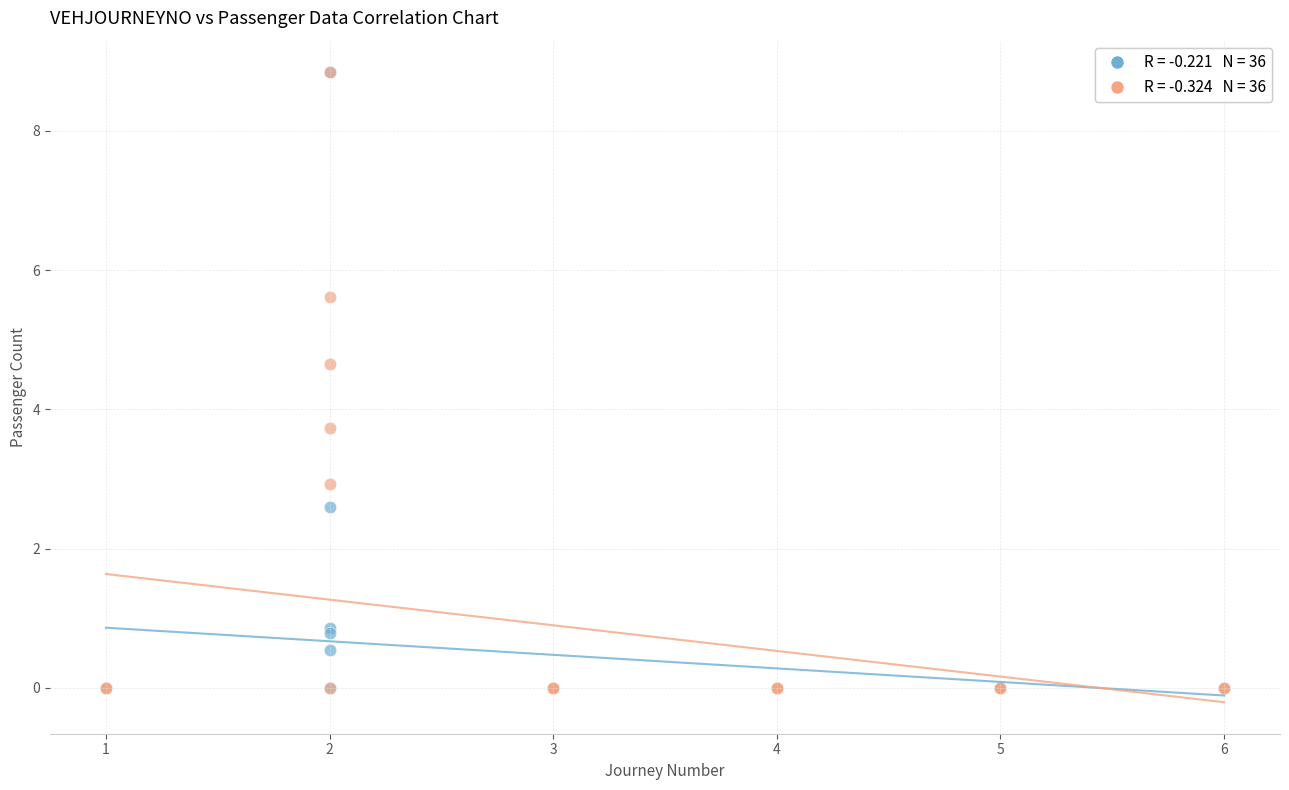

Across all series, what Y value is closest to 4?

3.7